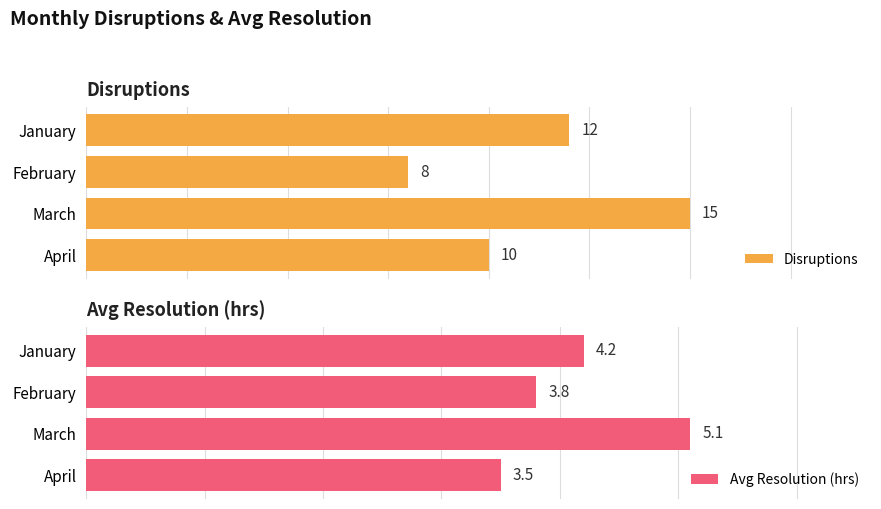

Which category has the highest value in the Disruptions series?

March